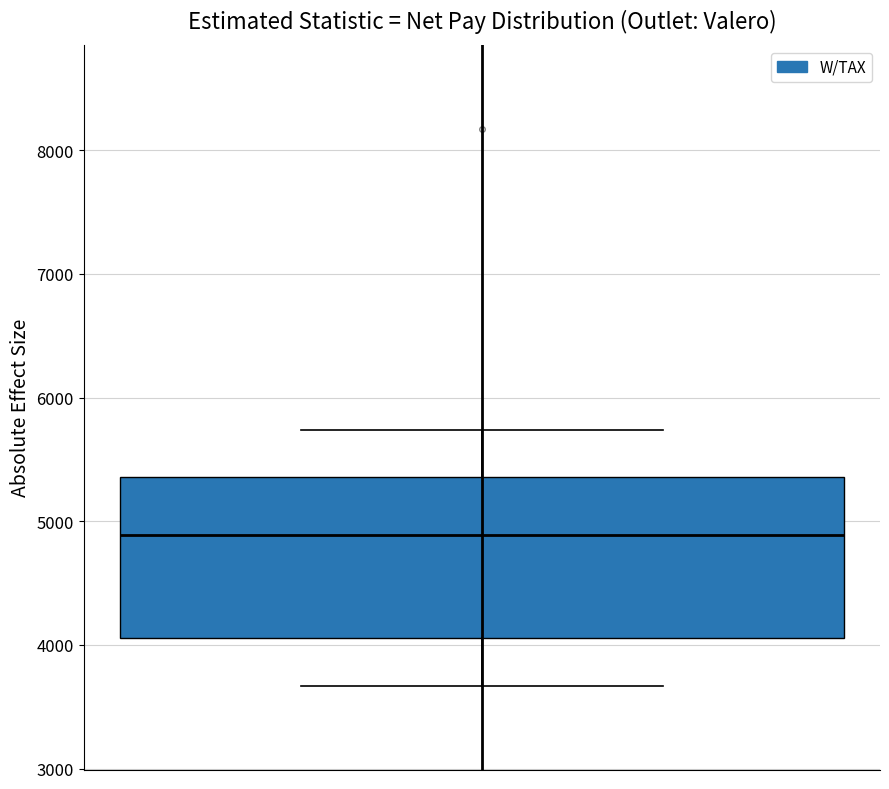

Where does the lower whisker of the box end on the y-axis? The values are not printed on the chart, so give them approximately, as read against the axis.

3700